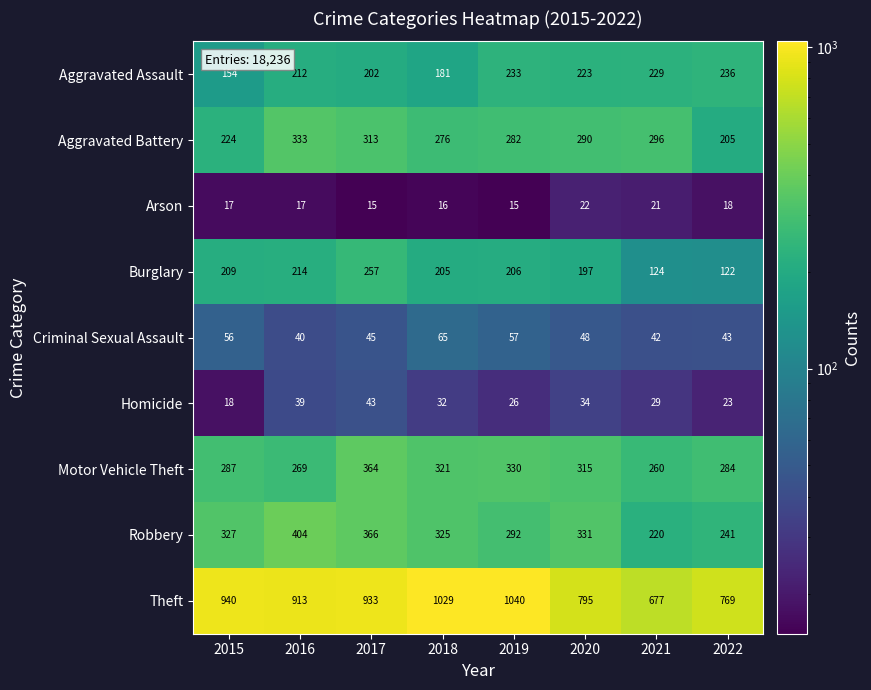

Which series has the widest spread of values?

Theft